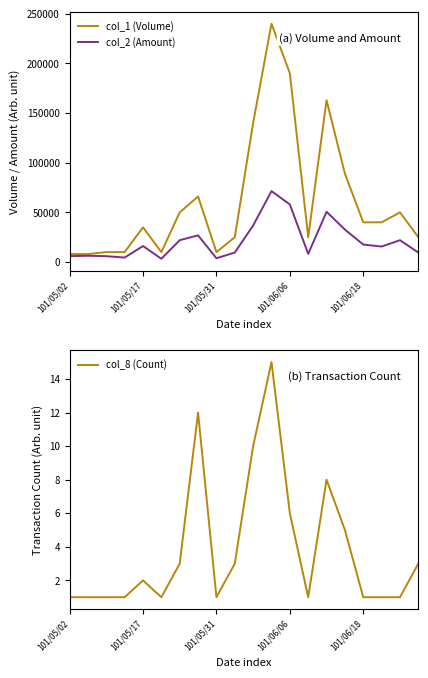

The value of col_1 (Volume) at 101/06/18 is 40000. True or false?

True